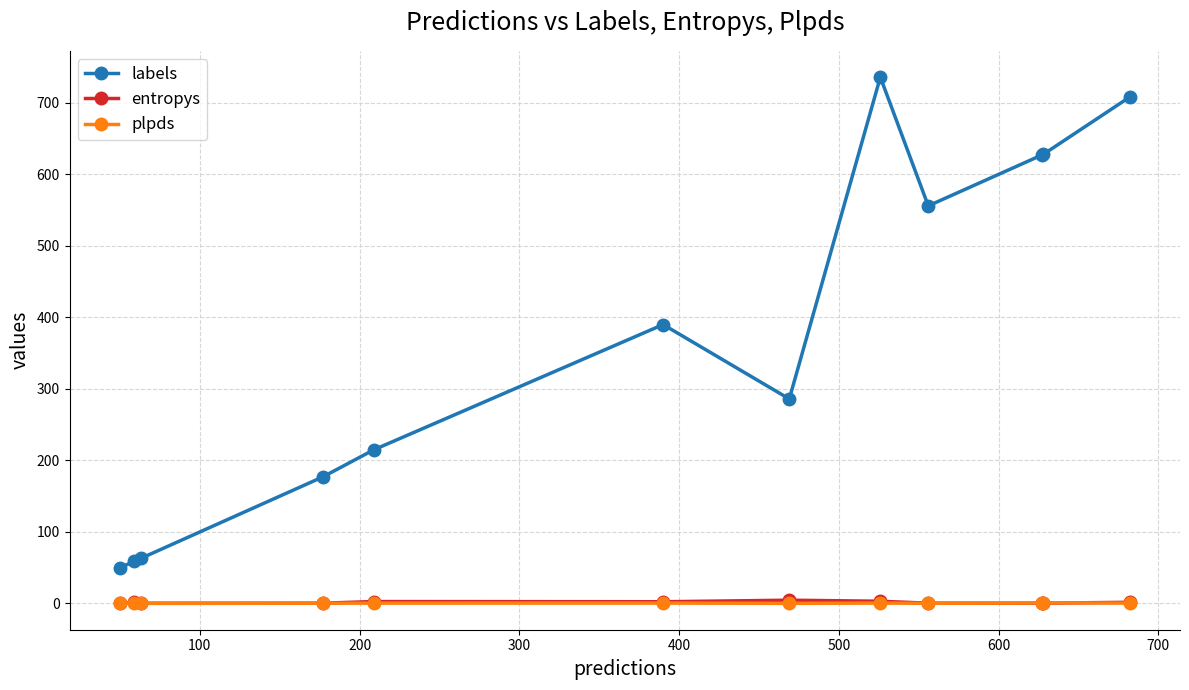

Is this an area chart (filled region under the line)?

No